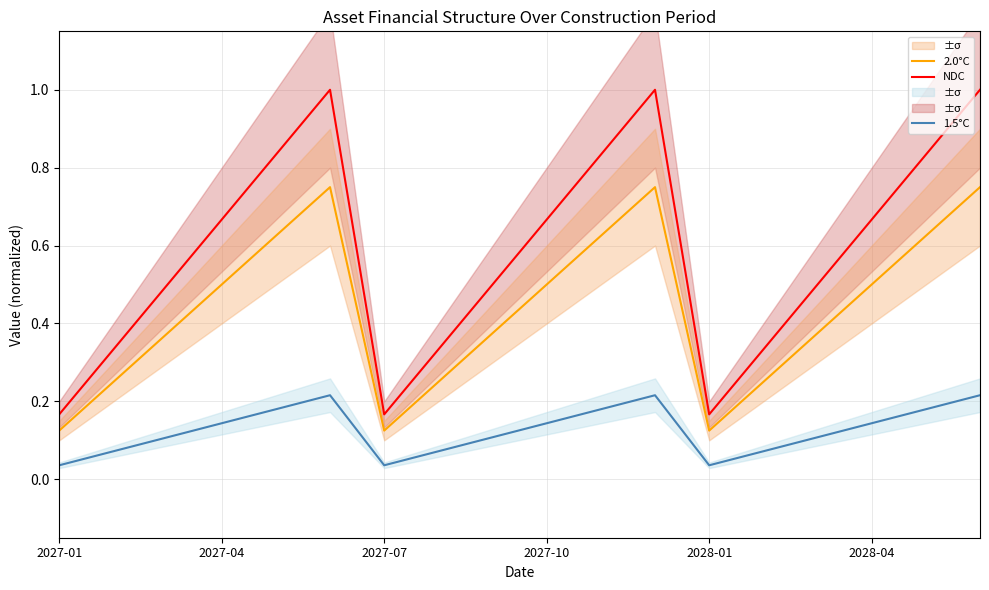

True or false: 1.5°C and NDC intersect in this chart.

False